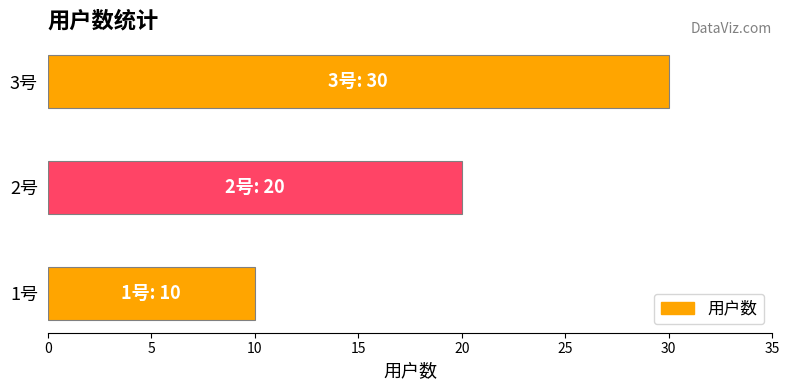

List the labels in order of value, largest first.

3号, 2号, 1号